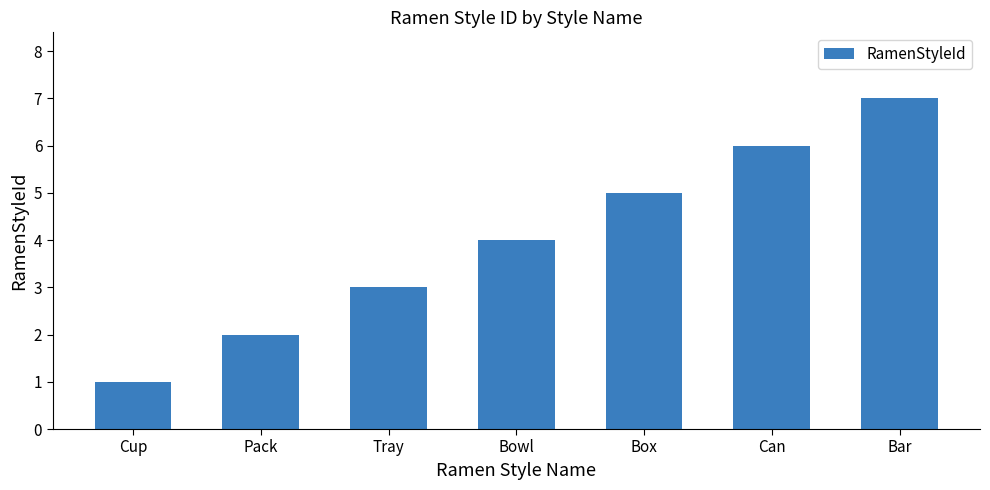

Which has a higher value, Bar or Box?

Bar